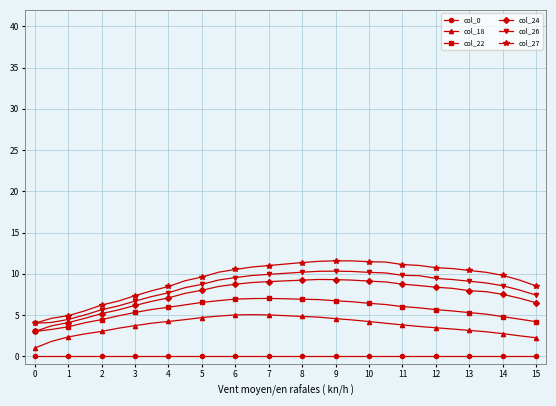

What is the value of the col_26 point at the 25th from the left?

9.4